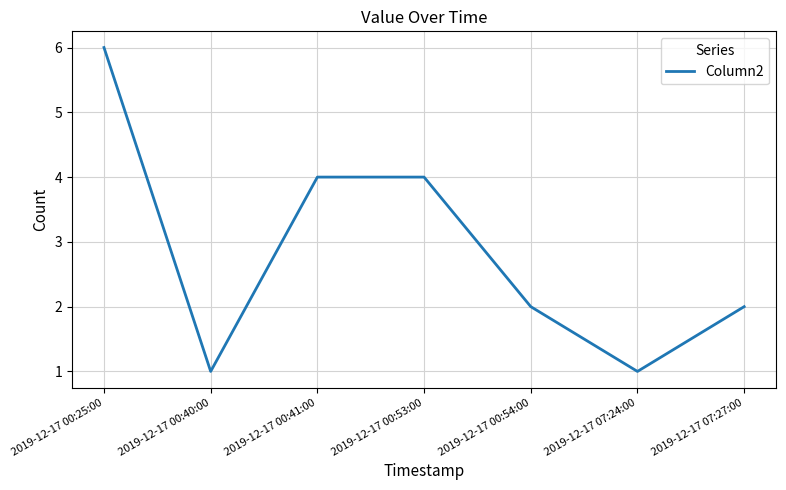

Between 2019-12-17 00:54:00 and 2019-12-17 00:25:00, which is larger?

2019-12-17 00:25:00